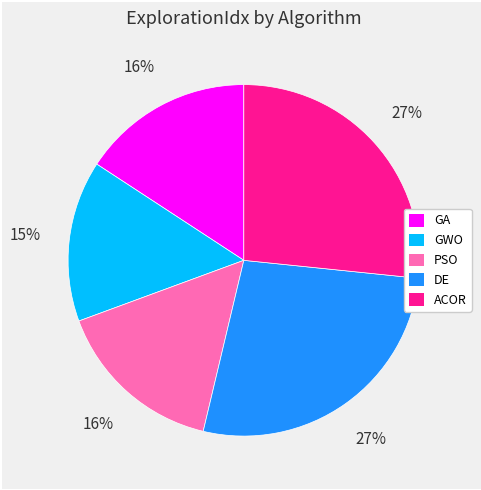

The DE slice represents 27% of the pie. True or false?

True